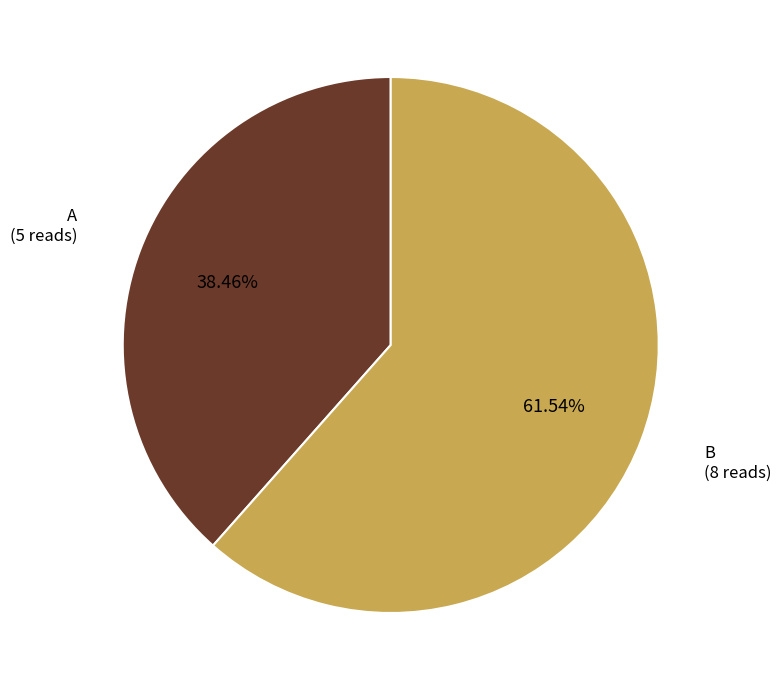

How many slices are in this pie chart?

2